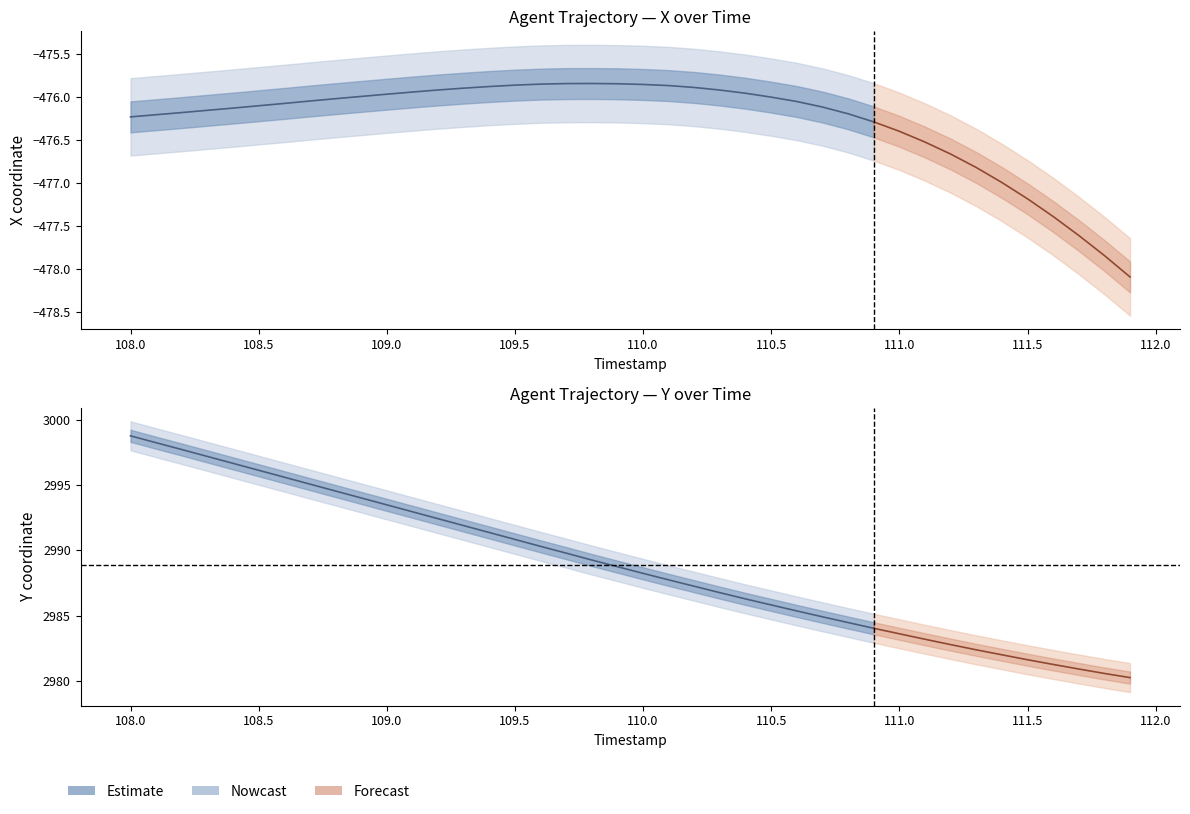

The value of X at 4 is -476.1. True or false?

True